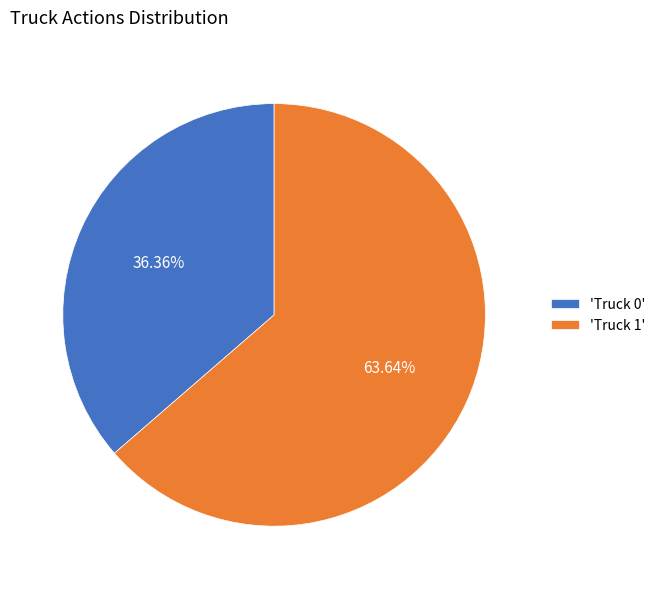

What is the majority slice?

'Truck 1'